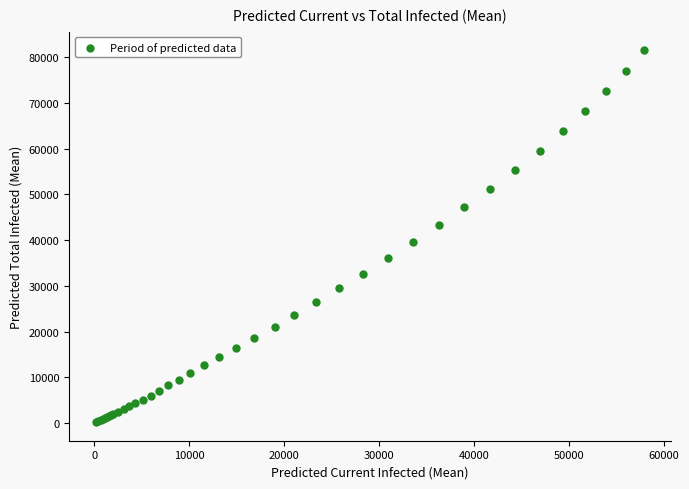

What Y value in the scatter plot is closest to 40856?

39595